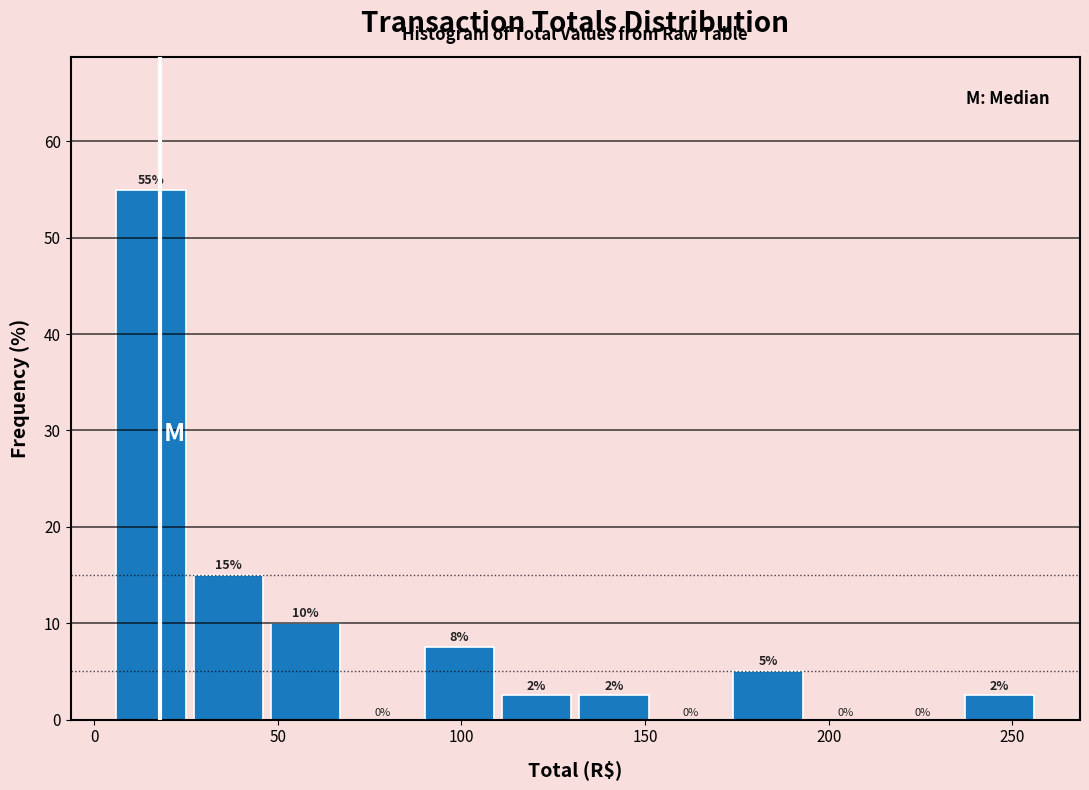

Which range on the x-axis has the tallest bar?

5 to 26